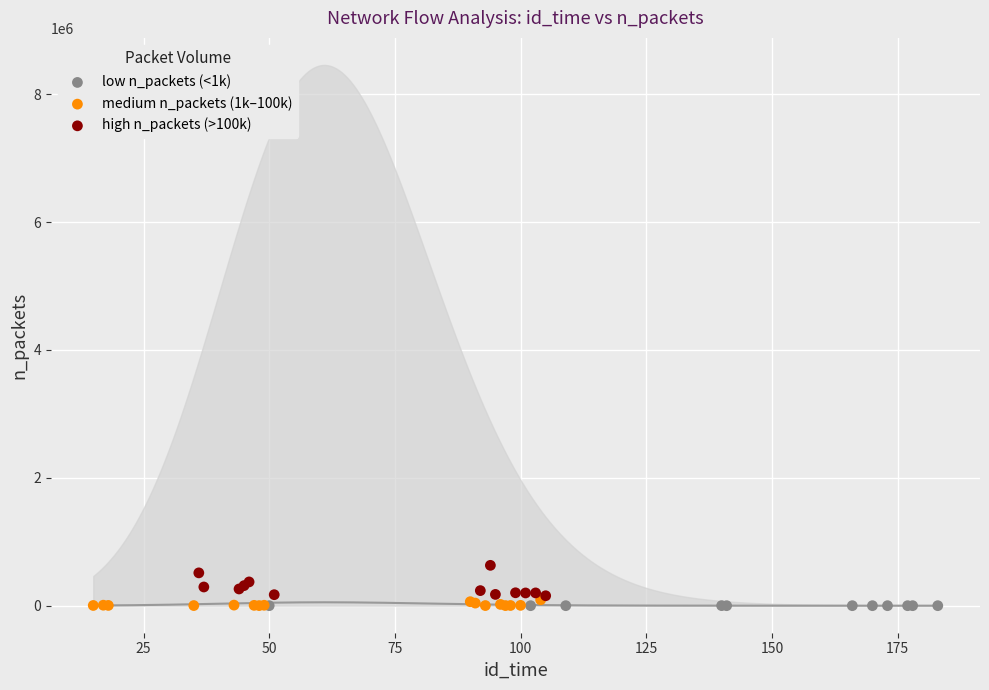

Which series contains the highest Y value?

high n_packets (>100k)